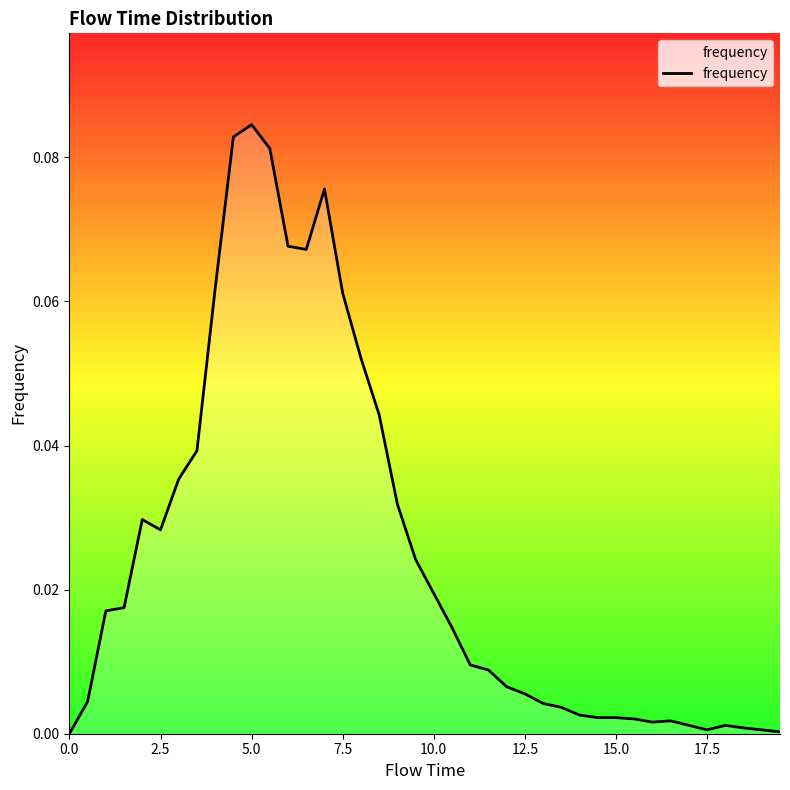

Does the chart have visible grid lines?

No